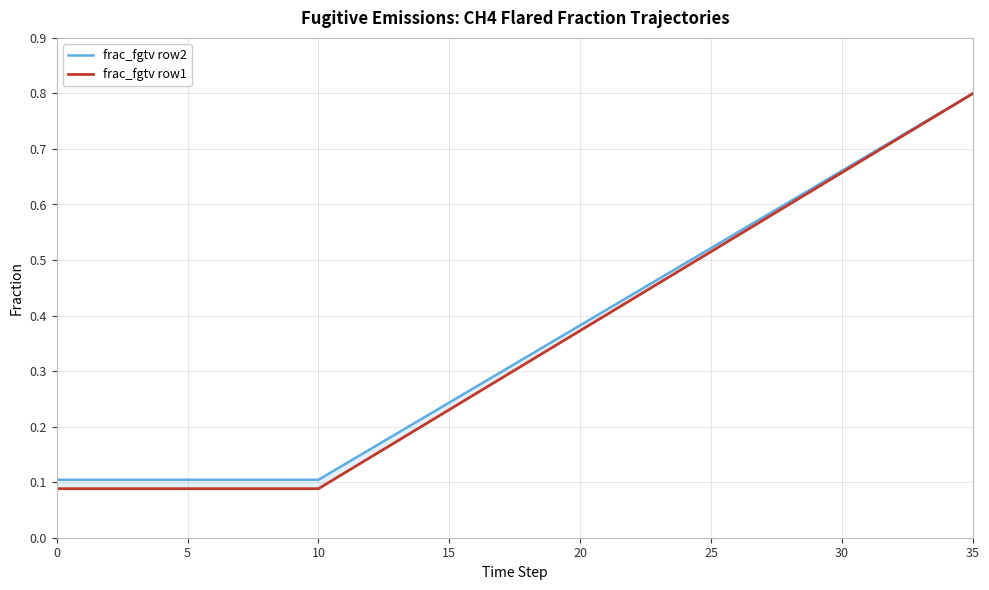

What is the label of the 17th point from the left?

16